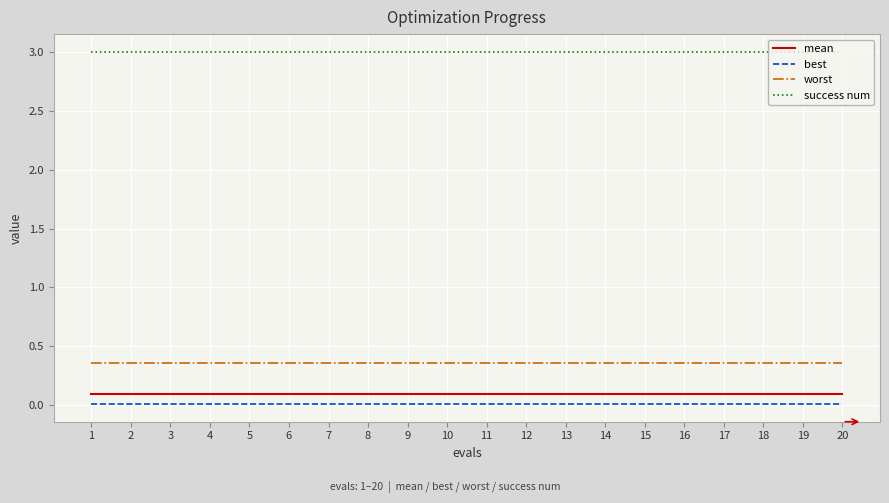

True or false: worst and mean intersect in this chart.

False